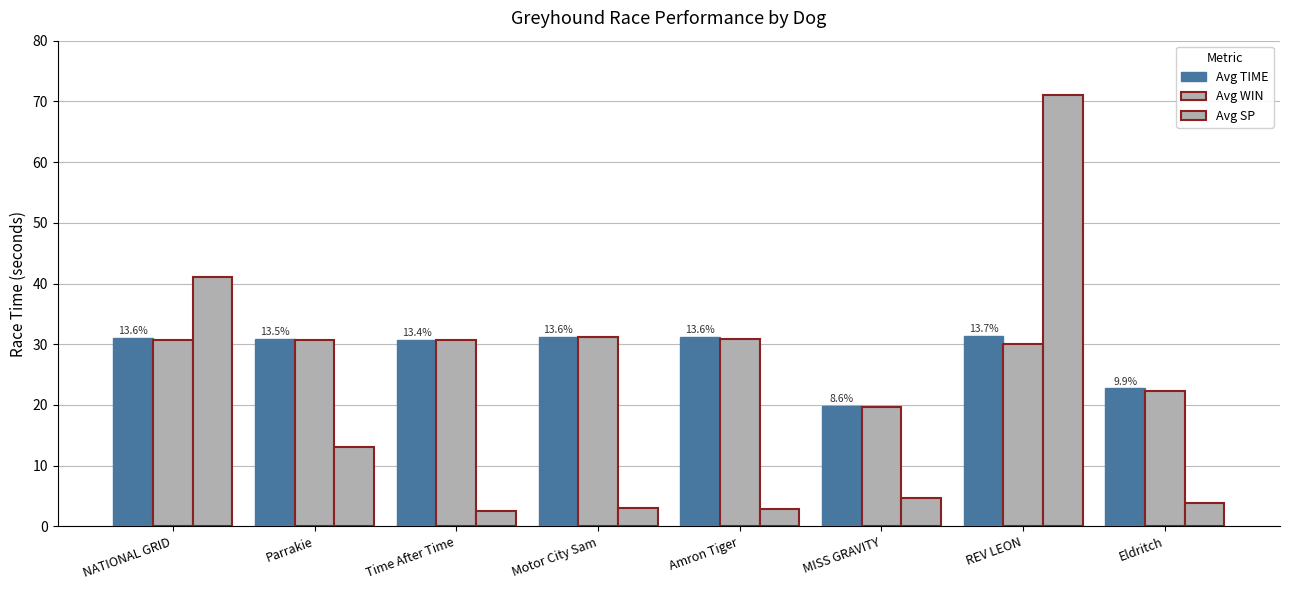

Between Parrakie and Motor City Sam, which is larger?

Motor City Sam